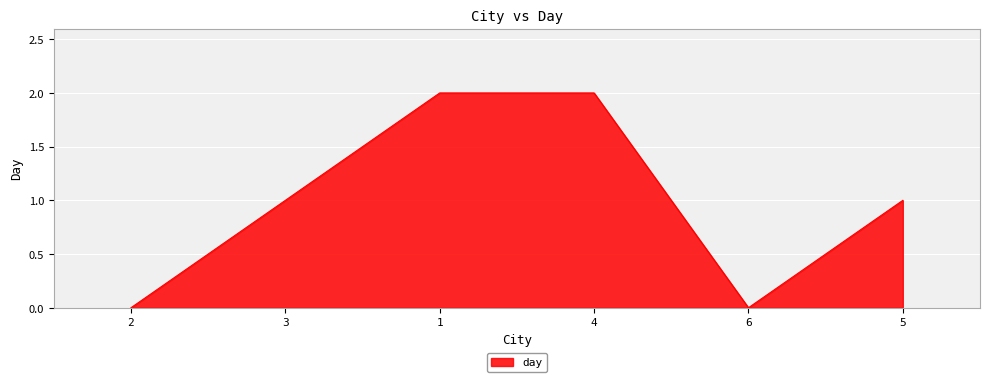

How many interior local valleys (lower than both neighbors) does the data have?

1